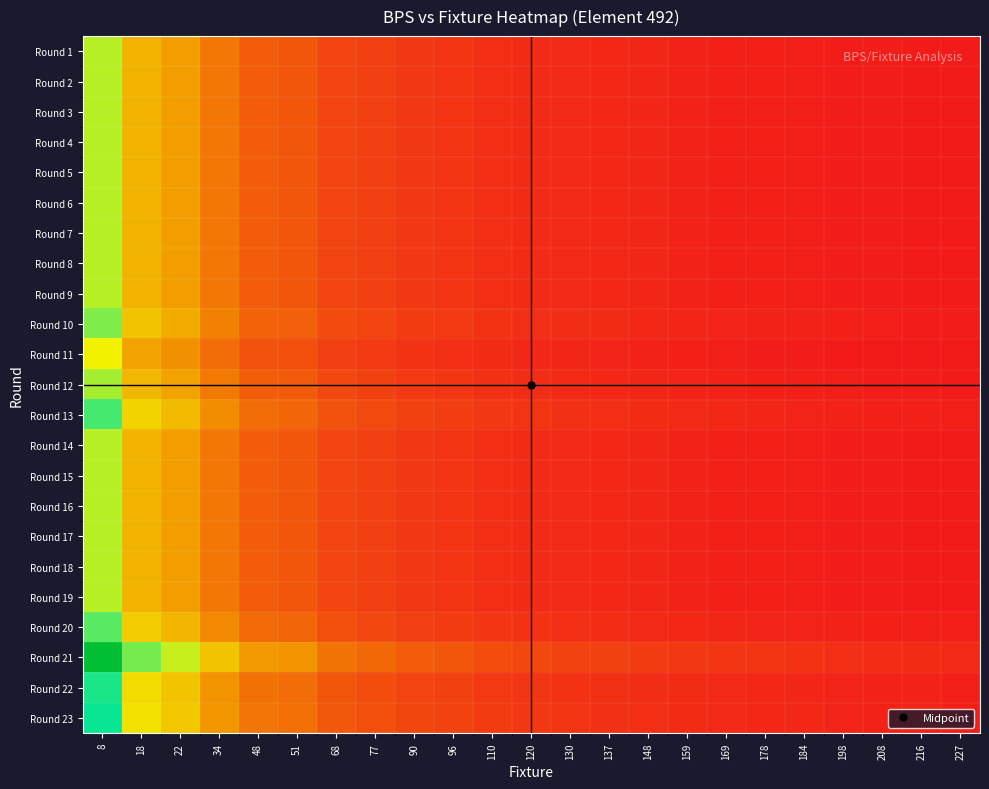

Reading left to right, list all the values displayed in this chart.

Round 1: 8=16.7	18=10.7	22=9.4	34=6.8	48=5.2	51=4.9	68=3.8	77=3.4	90=3.0	96=2.8	110=2.5	120=2.3	130=2.1	137=2.0	148=1.9	159=1.8	169=1.7	178=1.6	184=1.5	198=1.4	208=1.4	216=1.3	227=1.3
Round 2: 8=16.7	18=10.7	22=9.4	34=6.8	48=5.2	51=4.9	68=3.8	77=3.4	90=3.0	96=2.8	110=2.5	120=2.3	130=2.1	137=2.0	148=1.9	159=1.8	169=1.7	178=1.6	184=1.5	198=1.4	208=1.4	216=1.3	227=1.3
Round 3: 8=16.7	18=10.7	22=9.4	34=6.8	48=5.2	51=4.9	68=3.8	77=3.4	90=3.0	96=2.8	110=2.5	120=2.3	130=2.1	137=2.0	148=1.9	159=1.8	169=1.7	178=1.6	184=1.5	198=1.4	208=1.4	216=1.3	227=1.3
Round 4: 8=16.7	18=10.7	22=9.4	34=6.8	48=5.2	51=4.9	68=3.8	77=3.4	90=3.0	96=2.8	110=2.5	120=2.3	130=2.1	137=2.0	148=1.9	159=1.8	169=1.7	178=1.6	184=1.5	198=1.4	208=1.4	216=1.3	227=1.3
Round 5: 8=16.7	18=10.7	22=9.4	34=6.8	48=5.2	51=4.9	68=3.8	77=3.4	90=3.0	96=2.8	110=2.5	120=2.3	130=2.1	137=2.0	148=1.9	159=1.8	169=1.7	178=1.6	184=1.5	198=1.4	208=1.4	216=1.3	227=1.3
Round 6: 8=16.7	18=10.7	22=9.4	34=6.8	48=5.2	51=4.9	68=3.8	77=3.4	90=3.0	96=2.8	110=2.5	120=2.3	130=2.1	137=2.0	148=1.9	159=1.8	169=1.7	178=1.6	184=1.5	198=1.4	208=1.4	216=1.3	227=1.3
Round 7: 8=16.7	18=10.7	22=9.4	34=6.8	48=5.2	51=4.9	68=3.8	77=3.4	90=3.0	96=2.8	110=2.5	120=2.3	130=2.1	137=2.0	148=1.9	159=1.8	169=1.7	178=1.6	184=1.5	198=1.4	208=1.4	216=1.3	227=1.3
Round 8: 8=16.7	18=10.7	22=9.4	34=6.8	48=5.2	51=4.9	68=3.8	77=3.4	90=3.0	96=2.8	110=2.5	120=2.3	130=2.1	137=2.0	148=1.9	159=1.8	169=1.7	178=1.6	184=1.5	198=1.4	208=1.4	216=1.3	227=1.3
Round 9: 8=16.7	18=10.7	22=9.4	34=6.8	48=5.2	51=4.9	68=3.8	77=3.4	90=3.0	96=2.8	110=2.5	120=2.3	130=2.1	137=2.0	148=1.9	159=1.8	169=1.7	178=1.6	184=1.5	198=1.4	208=1.4	216=1.3	227=1.3
Round 10: 8=18.3	18=11.8	22=10.3	34=7.5	48=5.7	51=5.4	68=4.2	77=3.8	90=3.3	96=3.1	110=2.8	120=2.5	130=2.4	137=2.2	148=2.1	159=2.0	169=1.8	178=1.8	184=1.7	198=1.6	208=1.5	216=1.5	227=1.4
Round 11: 8=15.0	18=9.6	22=8.4	34=6.1	48=4.7	51=4.4	68=3.5	77=3.1	90=2.7	96=2.5	110=2.2	120=2.1	130=1.9	137=1.8	148=1.7	159=1.6	169=1.5	178=1.4	184=1.4	198=1.3	208=1.2	216=1.2	227=1.1
Round 12: 8=17.2	18=11.1	22=9.7	34=7.0	48=5.3	51=5.1	68=4.0	77=3.6	90=3.1	96=2.9	110=2.6	120=2.4	130=2.2	137=2.1	148=2.0	159=1.8	169=1.7	178=1.6	184=1.6	198=1.5	208=1.4	216=1.4	227=1.3
Round 13: 8=20.0	18=12.9	22=11.2	34=8.2	48=6.2	51=5.9	68=4.6	77=4.1	90=3.6	96=3.4	110=3.0	120=2.8	130=2.6	137=2.4	148=2.3	159=2.1	169=2.0	178=1.9	184=1.9	198=1.7	208=1.7	216=1.6	227=1.5
Round 14: 8=16.7	18=10.7	22=9.4	34=6.8	48=5.2	51=4.9	68=3.8	77=3.4	90=3.0	96=2.8	110=2.5	120=2.3	130=2.1	137=2.0	148=1.9	159=1.8	169=1.7	178=1.6	184=1.5	198=1.4	208=1.4	216=1.3	227=1.3
Round 15: 8=16.7	18=10.7	22=9.4	34=6.8	48=5.2	51=4.9	68=3.8	77=3.4	90=3.0	96=2.8	110=2.5	120=2.3	130=2.1	137=2.0	148=1.9	159=1.8	169=1.7	178=1.6	184=1.5	198=1.4	208=1.4	216=1.3	227=1.3
Round 16: 8=16.7	18=10.7	22=9.4	34=6.8	48=5.2	51=4.9	68=3.8	77=3.4	90=3.0	96=2.8	110=2.5	120=2.3	130=2.1	137=2.0	148=1.9	159=1.8	169=1.7	178=1.6	184=1.5	198=1.4	208=1.4	216=1.3	227=1.3
Round 17: 8=16.7	18=10.7	22=9.4	34=6.8	48=5.2	51=4.9	68=3.8	77=3.4	90=3.0	96=2.8	110=2.5	120=2.3	130=2.1	137=2.0	148=1.9	159=1.8	169=1.7	178=1.6	184=1.5	198=1.4	208=1.4	216=1.3	227=1.3
Round 18: 8=16.7	18=10.7	22=9.4	34=6.8	48=5.2	51=4.9	68=3.8	77=3.4	90=3.0	96=2.8	110=2.5	120=2.3	130=2.1	137=2.0	148=1.9	159=1.8	169=1.7	178=1.6	184=1.5	198=1.4	208=1.4	216=1.3	227=1.3
Round 19: 8=16.7	18=10.7	22=9.4	34=6.8	48=5.2	51=4.9	68=3.8	77=3.4	90=3.0	96=2.8	110=2.5	120=2.3	130=2.1	137=2.0	148=1.9	159=1.8	169=1.7	178=1.6	184=1.5	198=1.4	208=1.4	216=1.3	227=1.3
Round 20: 8=19.4	18=12.5	22=10.9	34=8.0	48=6.0	51=5.7	68=4.5	77=4.0	90=3.5	96=3.3	110=2.9	120=2.7	130=2.5	137=2.4	148=2.2	159=2.1	169=2.0	178=1.9	184=1.8	198=1.7	208=1.6	216=1.5	227=1.5
Round 21: 8=28.9	18=18.6	22=16.2	34=11.8	48=9.0	51=8.5	68=6.7	77=6.0	90=5.2	96=4.9	110=4.3	120=4.0	130=3.7	137=3.5	148=3.3	159=3.1	169=2.9	178=2.8	184=2.7	198=2.5	208=2.4	216=2.3	227=2.2
Round 22: 8=21.1	18=13.6	22=11.9	34=8.6	48=6.6	51=6.2	68=4.9	77=4.4	90=3.8	96=3.6	110=3.2	120=2.9	130=2.7	137=2.6	148=2.4	159=2.2	169=2.1	178=2.0	184=2.0	198=1.8	208=1.7	216=1.7	227=1.6
Round 23: 8=21.7	18=13.9	22=12.2	34=8.9	48=6.7	51=6.4	68=5.0	77=4.5	90=3.9	96=3.7	110=3.2	120=3.0	130=2.8	137=2.7	148=2.5	159=2.3	169=2.2	178=2.1	184=2.0	198=1.9	208=1.8	216=1.7	227=1.6